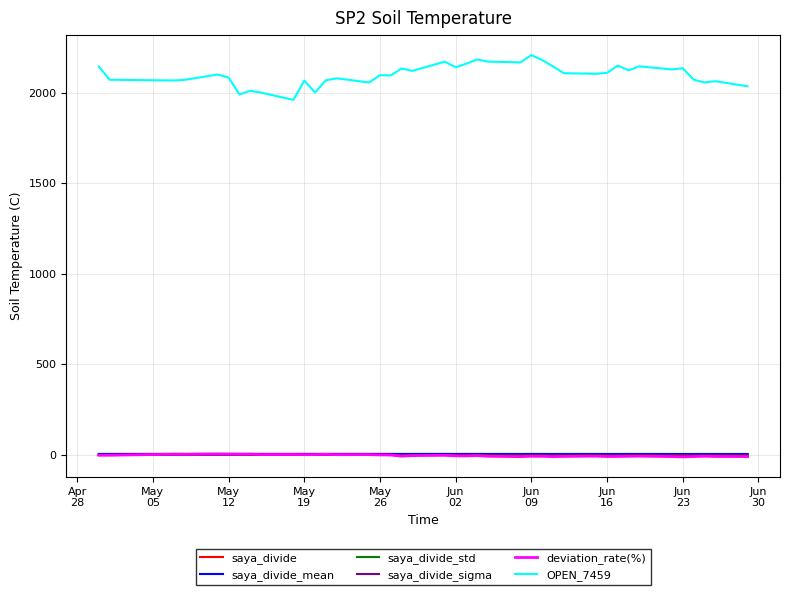

Which series has the largest total across all categories?

OPEN_7459